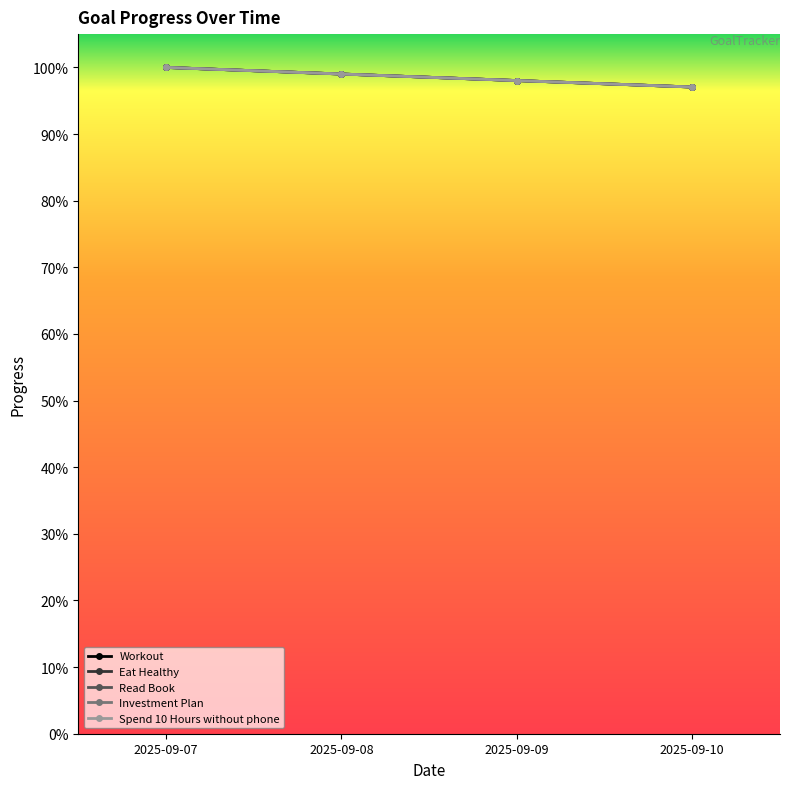

Reading left to right, extract all data points from this chart.

Workout: 2025-09-07=1.0	2025-09-08=1.0	2025-09-09=1.0	2025-09-10=1.0
Eat Healthy: 2025-09-07=1.0	2025-09-08=1.0	2025-09-09=1.0	2025-09-10=1.0
Read Book: 2025-09-07=1.0	2025-09-08=1.0	2025-09-09=1.0	2025-09-10=1.0
Investment Plan: 2025-09-07=1.0	2025-09-08=1.0	2025-09-09=1.0	2025-09-10=1.0
Spend 10 Hours without phone: 2025-09-07=1.0	2025-09-08=1.0	2025-09-09=1.0	2025-09-10=1.0